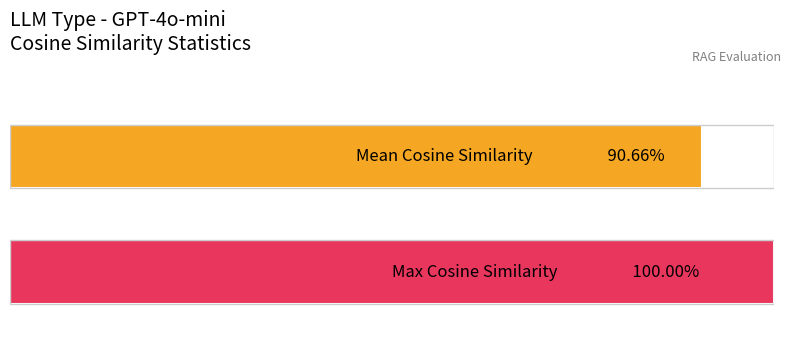

Does the chart contain stacked bars?

No